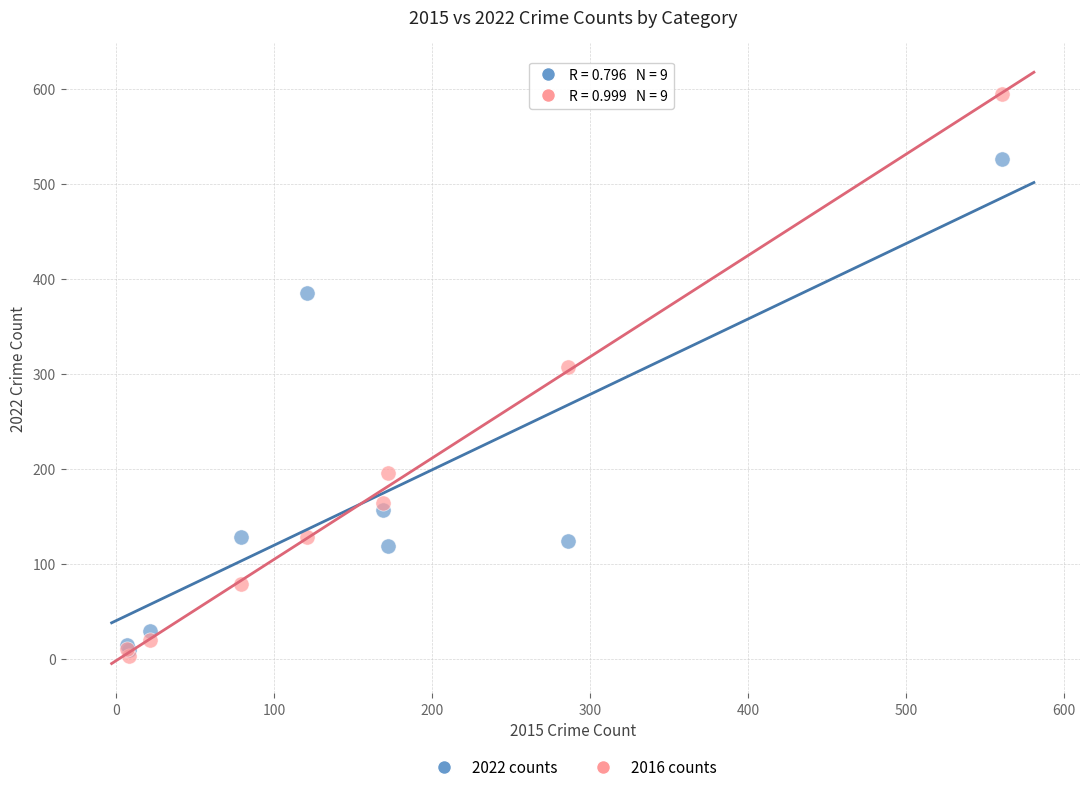

Across all series, what Y value is closest to 298?

307